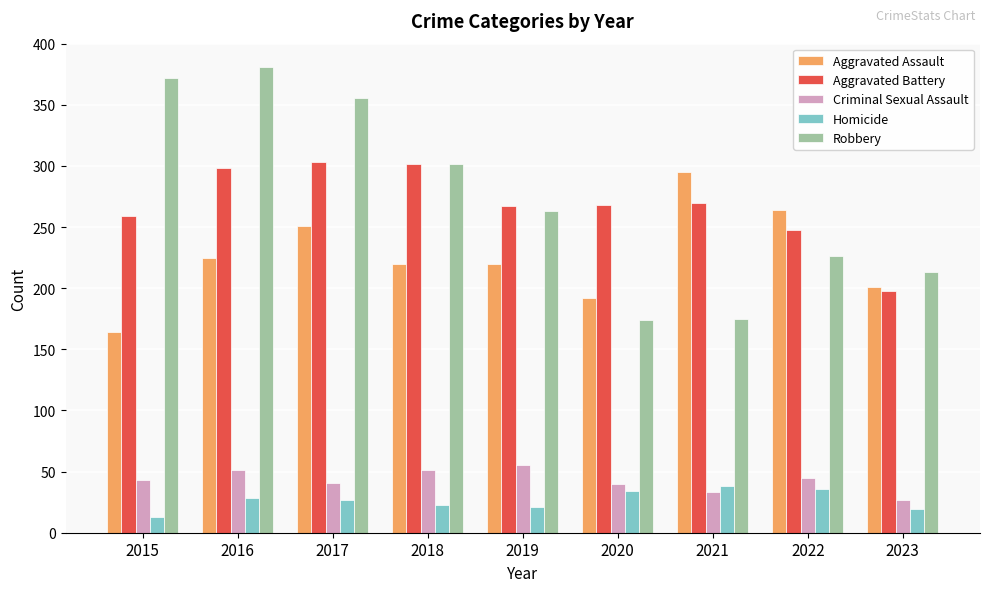

How many bars are there in each group?

5